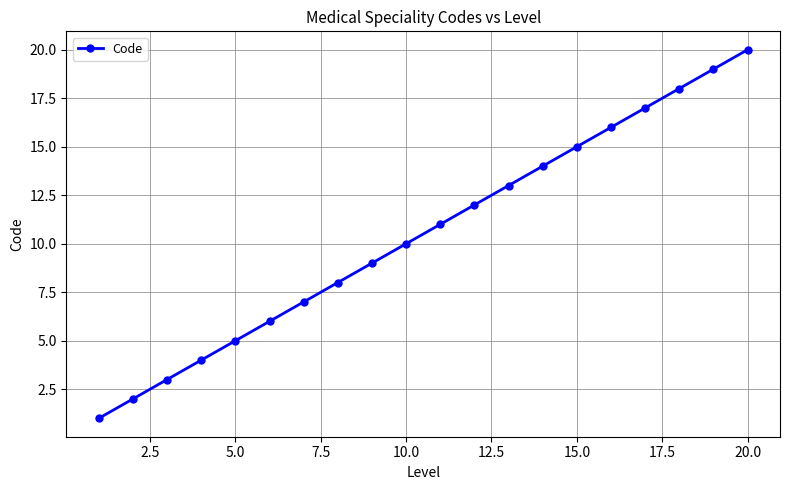

What is the value of the 10th point from the left?

10